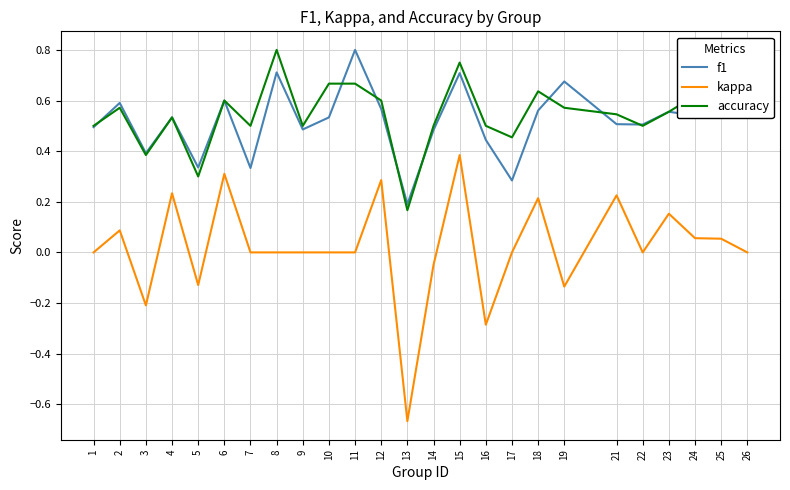

Which series has the largest range (max minus min)?

kappa